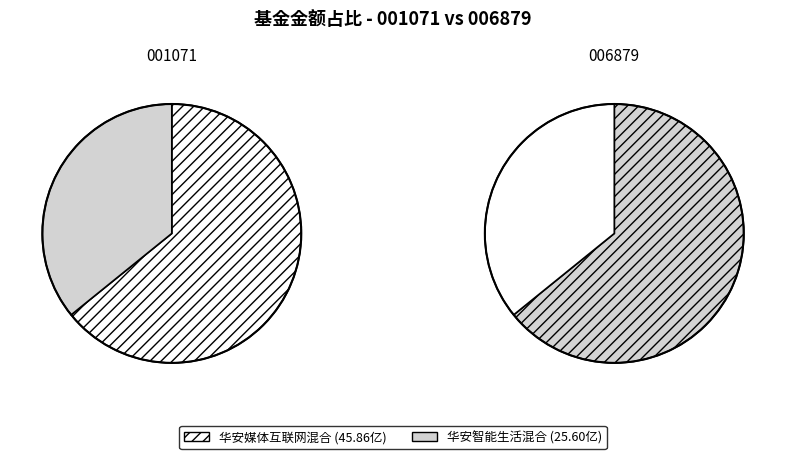

True or false: values accounts for 50% of the total.

False